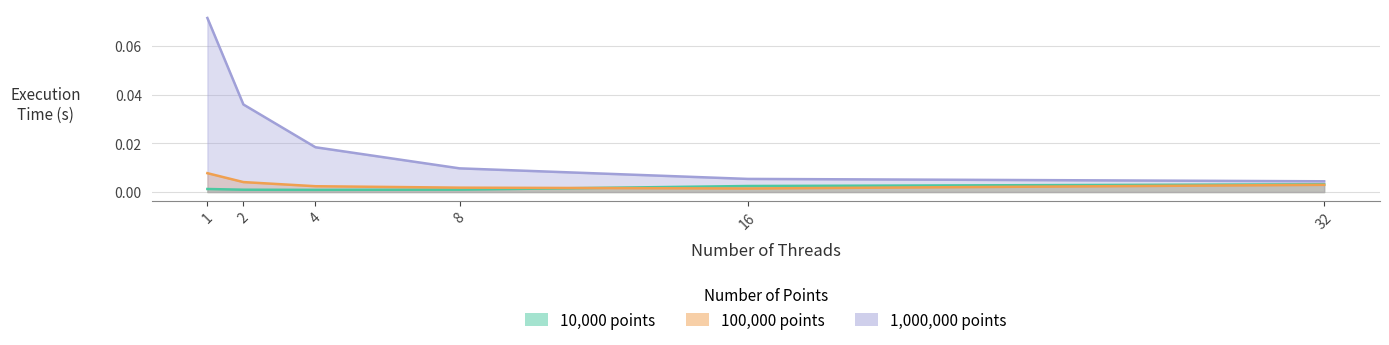

Which category has the highest value across all series?

1